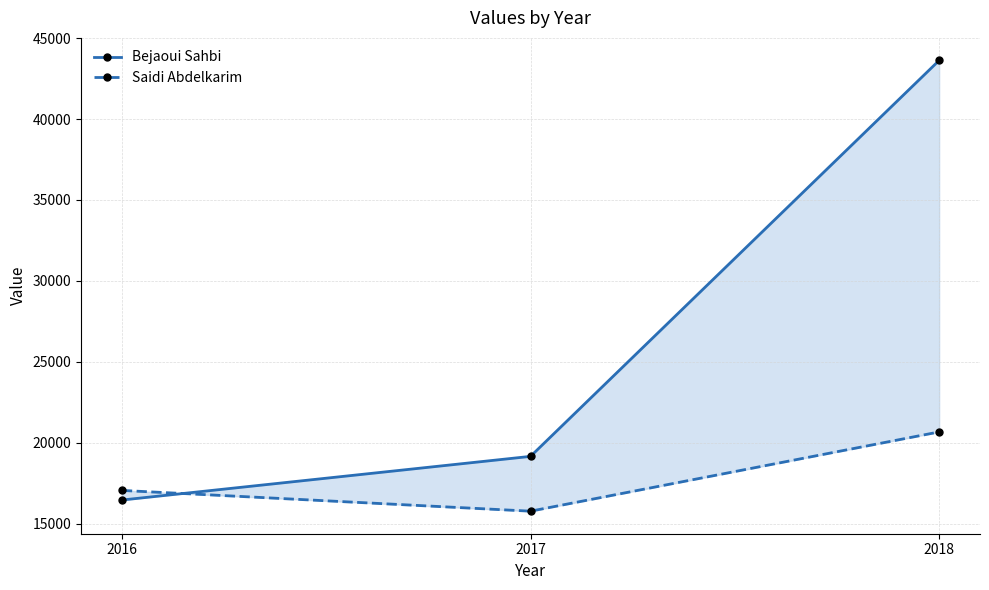

What is the sum of all Bejaoui Sahbi values?

79232.3